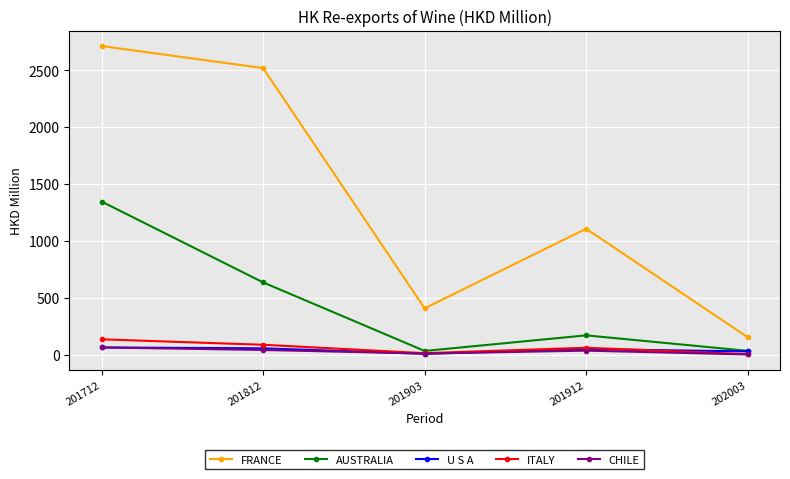

Which series changed the most between 201812 and 201903?

FRANCE